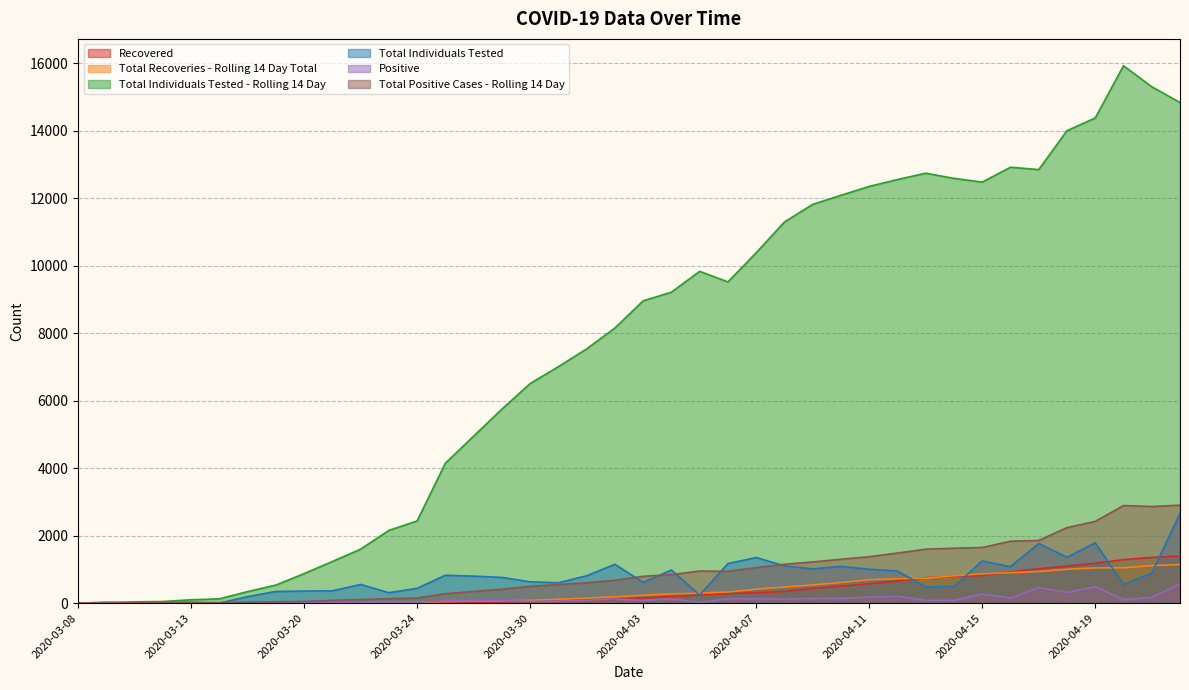

At which category does Positive reach its first local valley?

2020-03-19